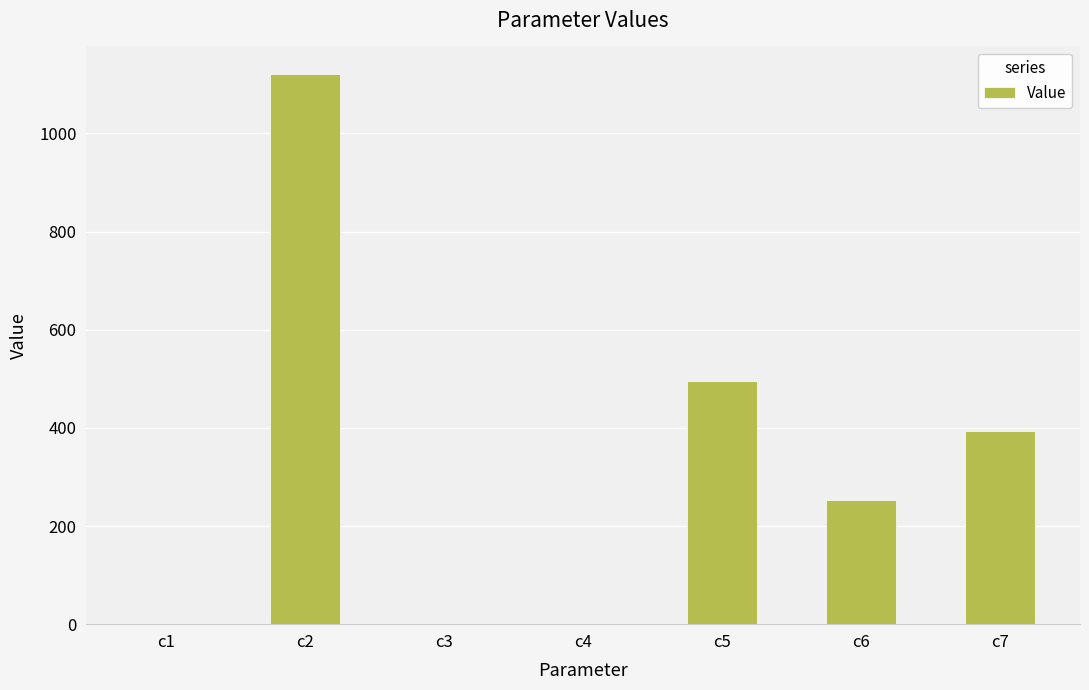

How many data points are above 253?

4